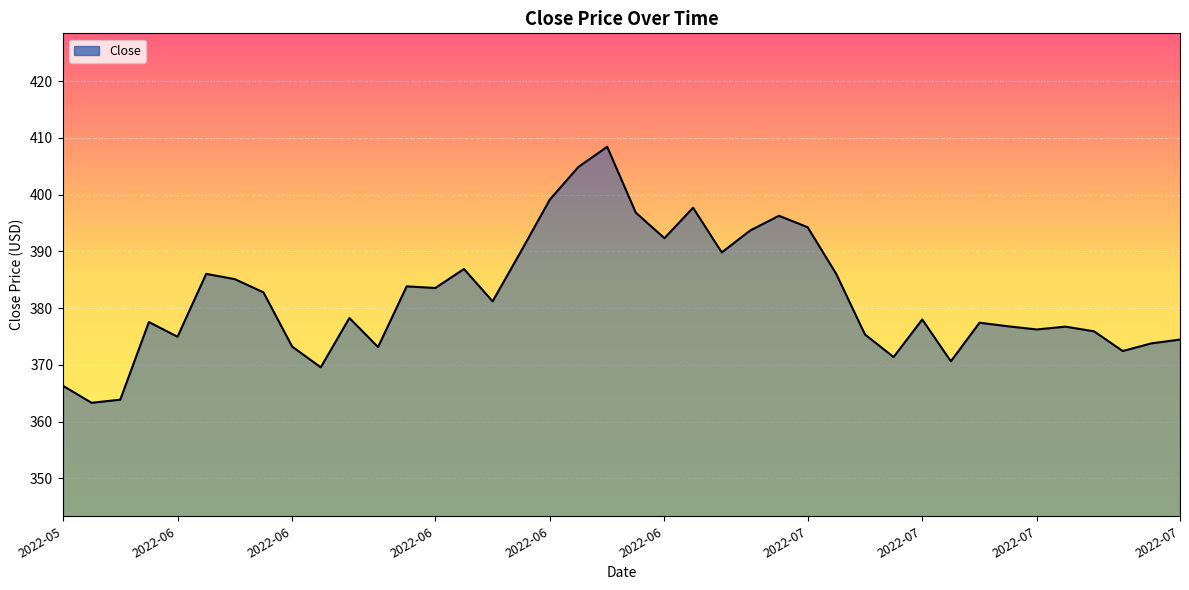

What is the smallest value displayed?

363.3